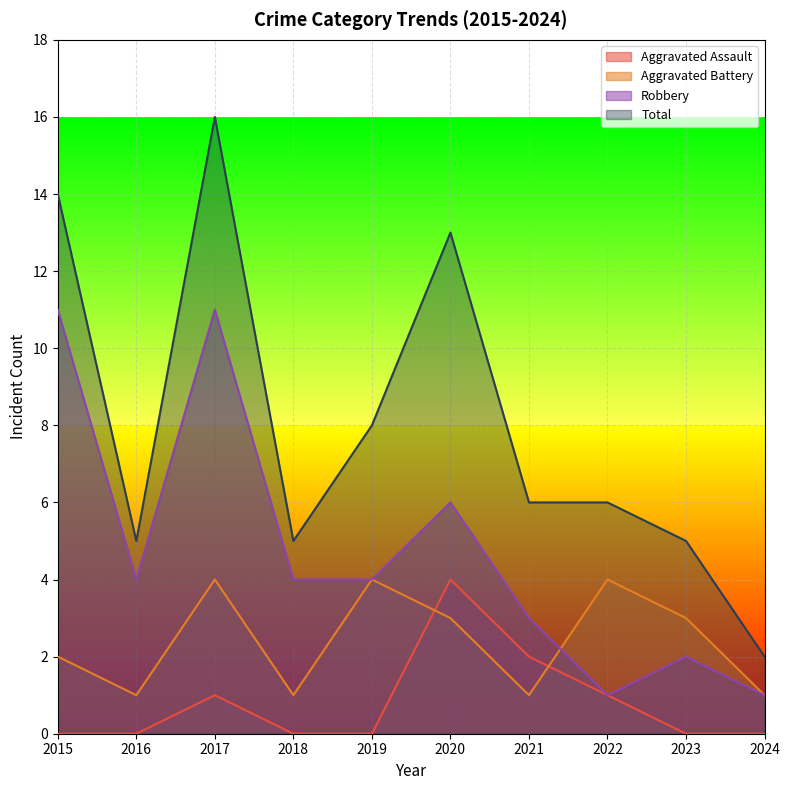

Read the Robbery value at 2018, to the nearest 5.

5